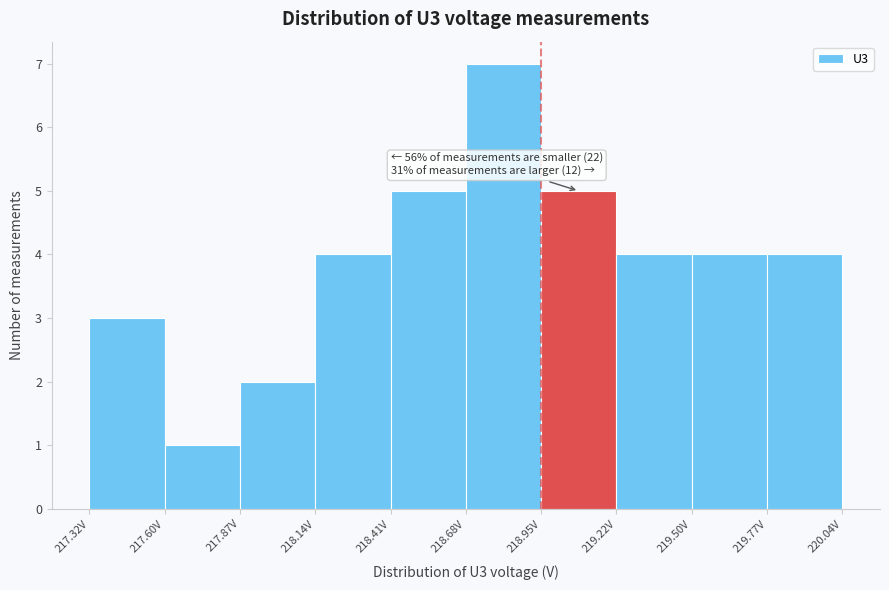

Over which range of the x-axis is the bar tallest?

218.70 to 218.95